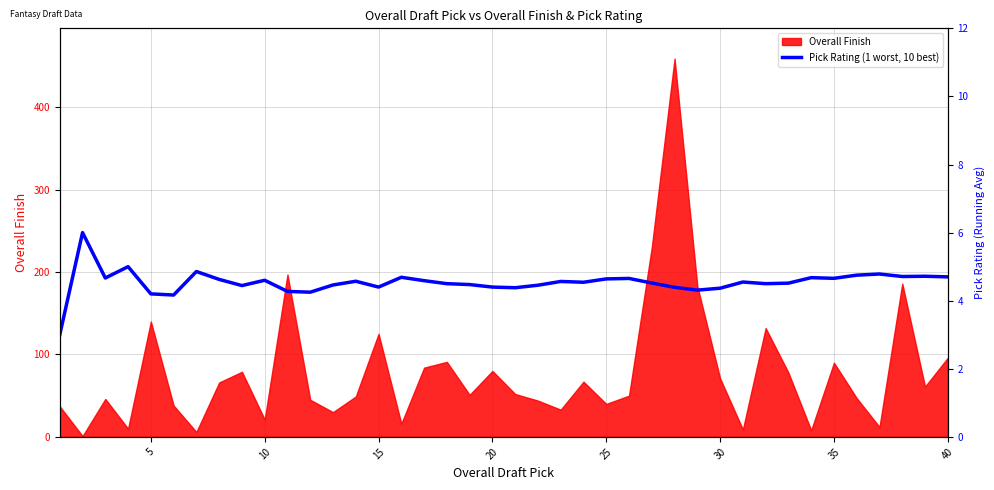

What is the difference between the second highest and minimum values?

2.0